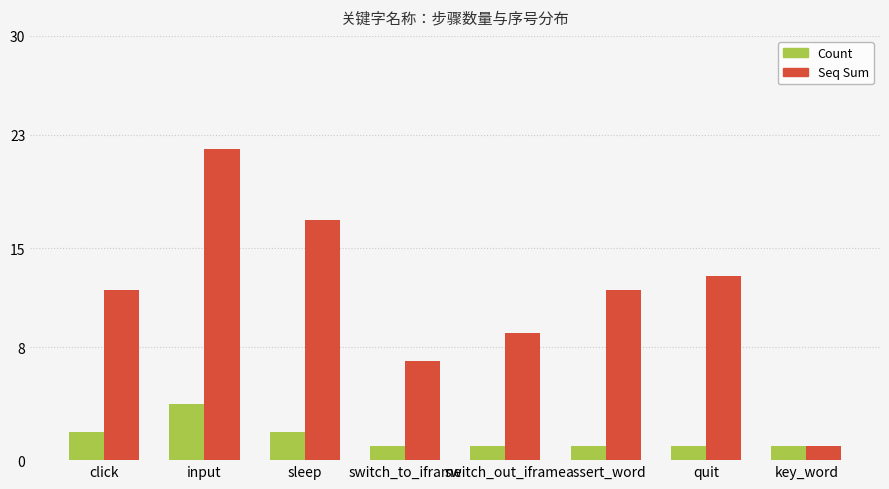

How many categories are shown in the chart?

8